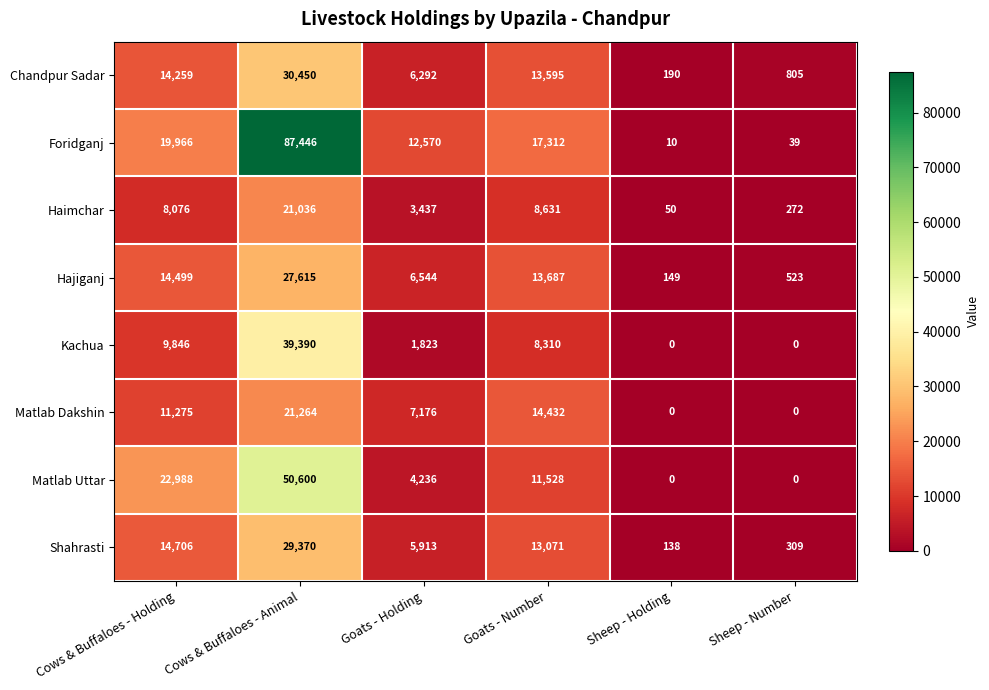

Is the value of Chandpur Sadar at Cows & Buffaloes - Animal greater than the value of Shahrasti at Goats - Number?

Yes